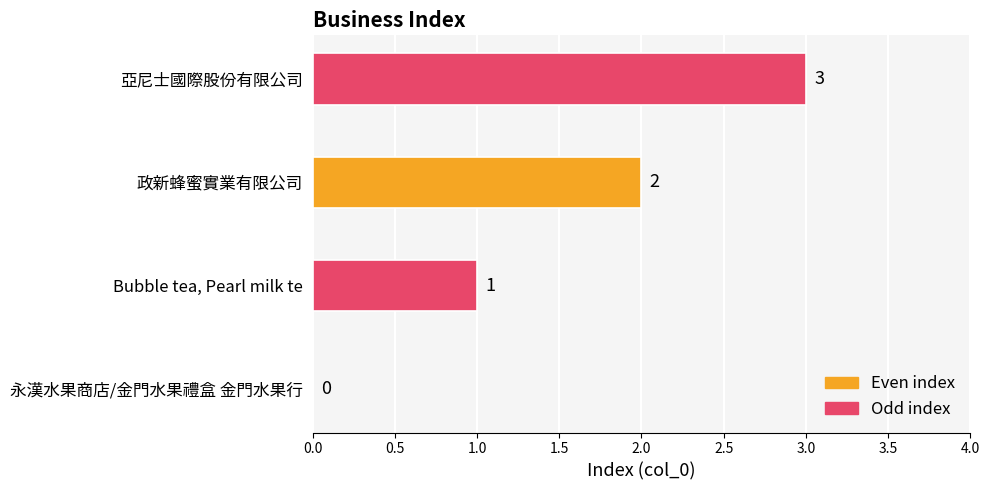

How many values are between 1 and 3?

3